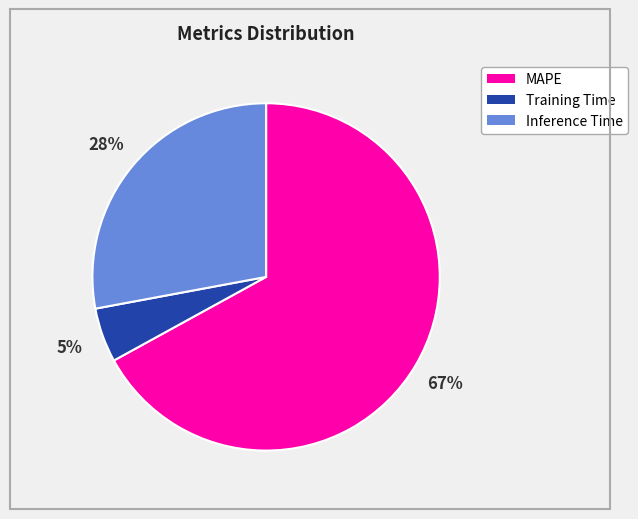

To the nearest percent, what is the difference between the largest and smallest slice percentages?

62%